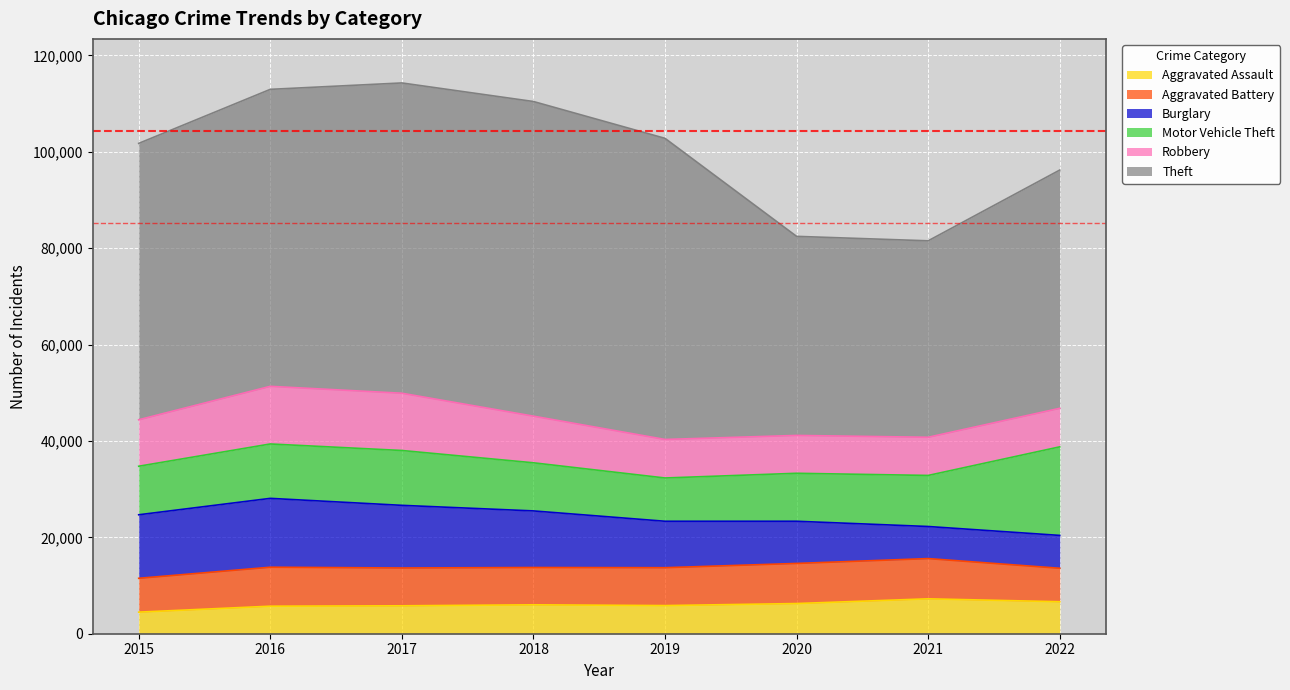

What is the difference between the second highest and minimum values in the Aggravated Battery series?

1375